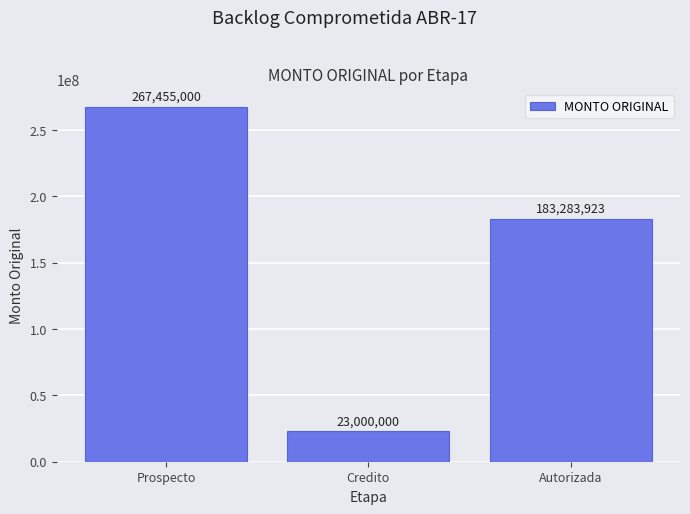

At which label does the data first exceed 183283923?

Prospecto